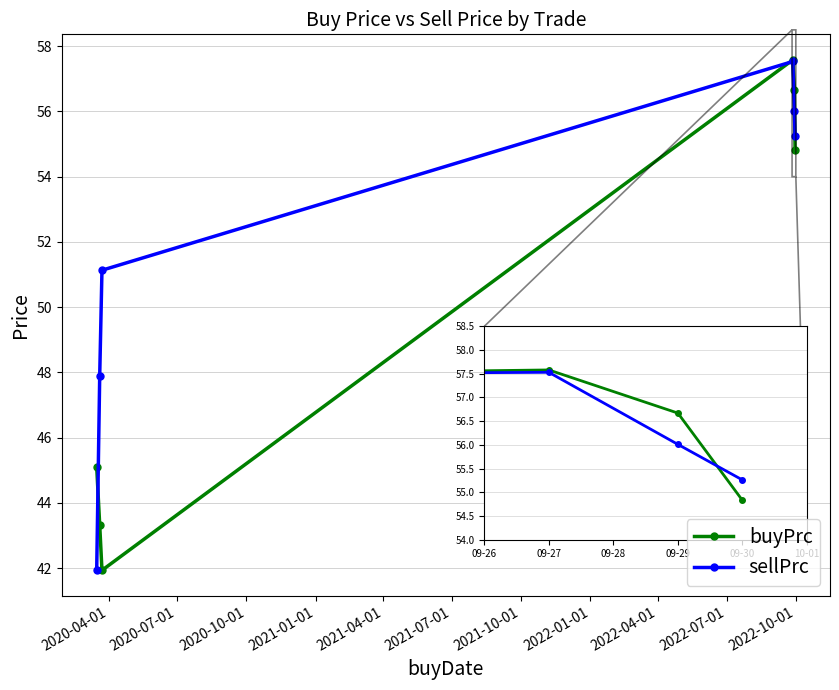

What is the value of the sellPrc point at the 6th from the left?

55.3